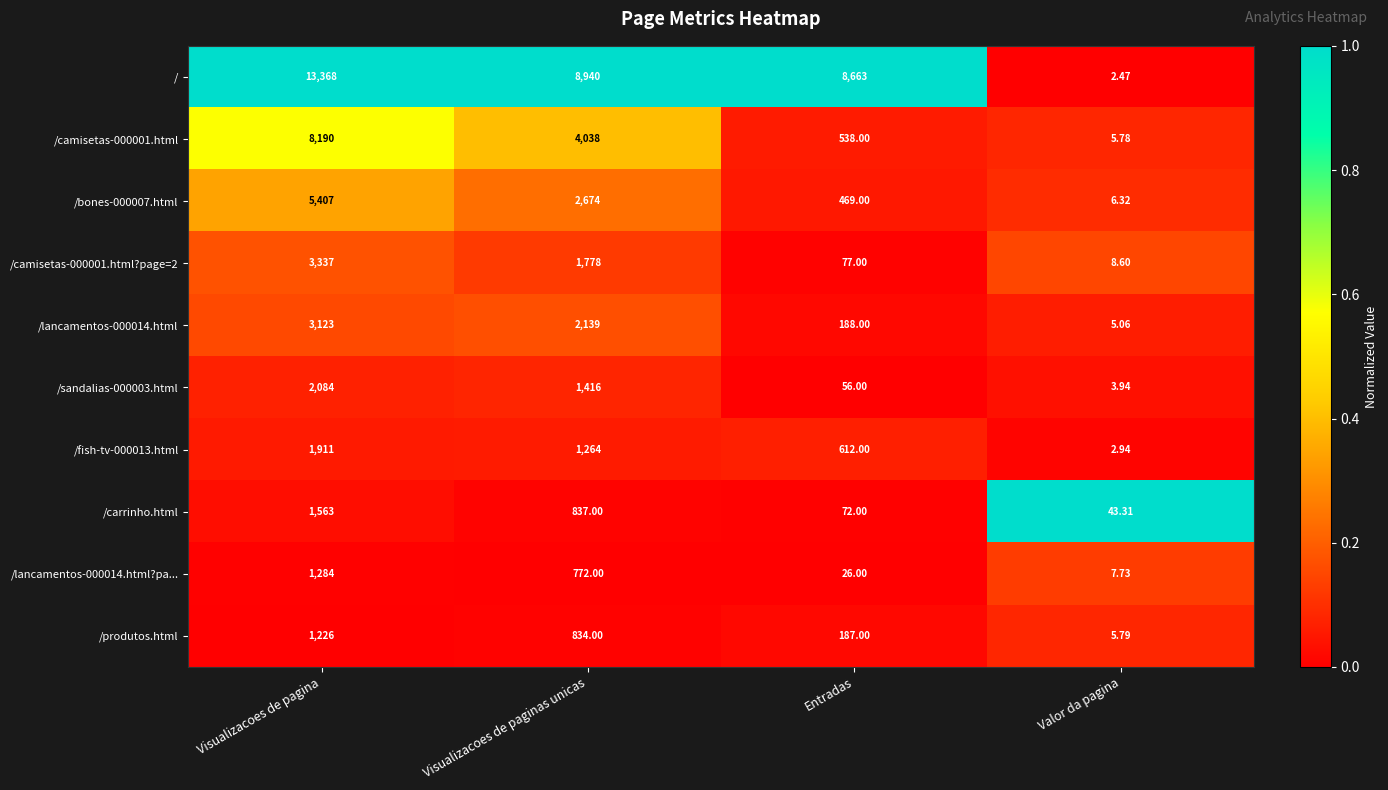

Between Visualizacoes de paginas unicas and Entradas, which series saw the biggest shift?

/camisetas-000001.html